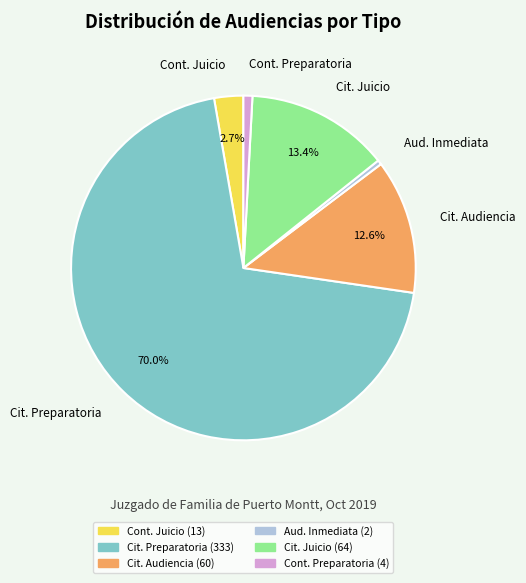

Is there a majority slice in this chart?

Yes